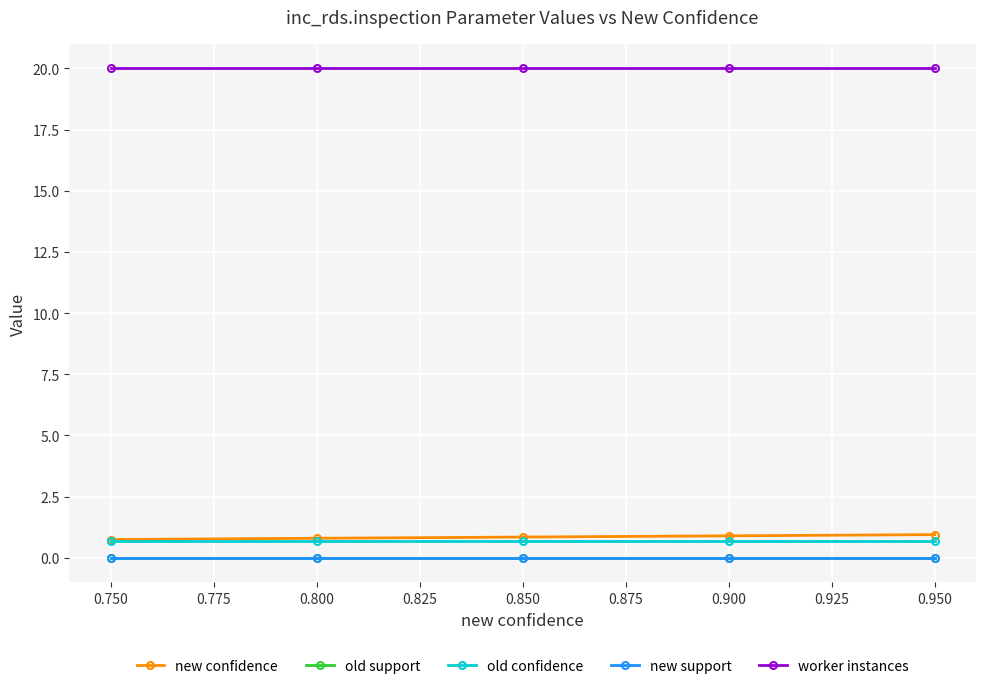

True or false: new confidence and worker instances intersect in this chart.

False